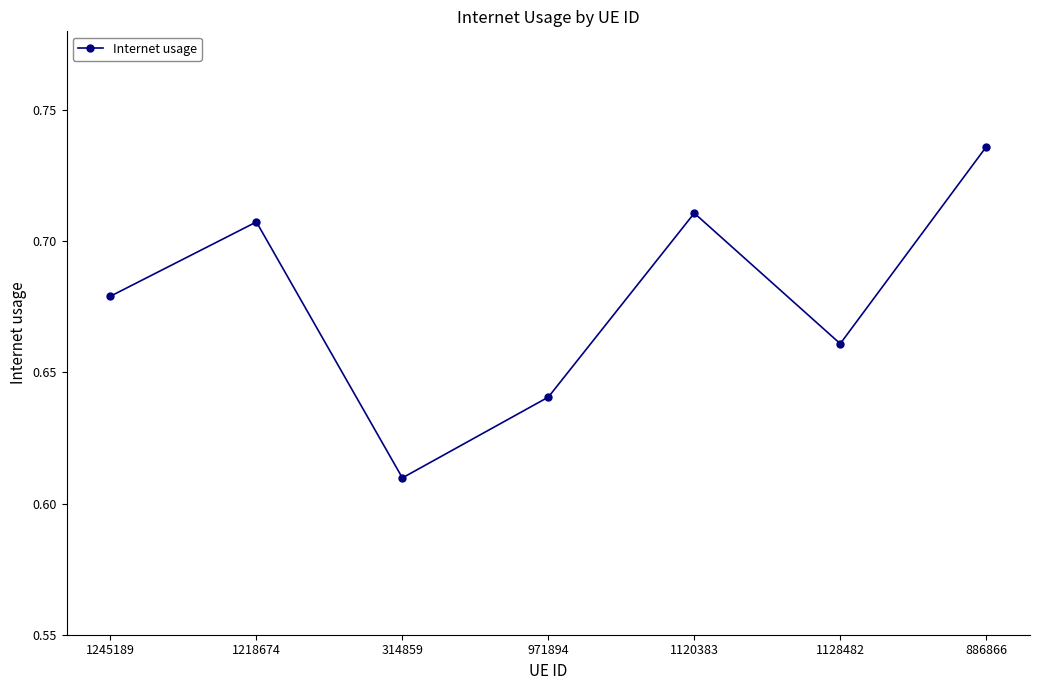

How many data points does each series have?

7